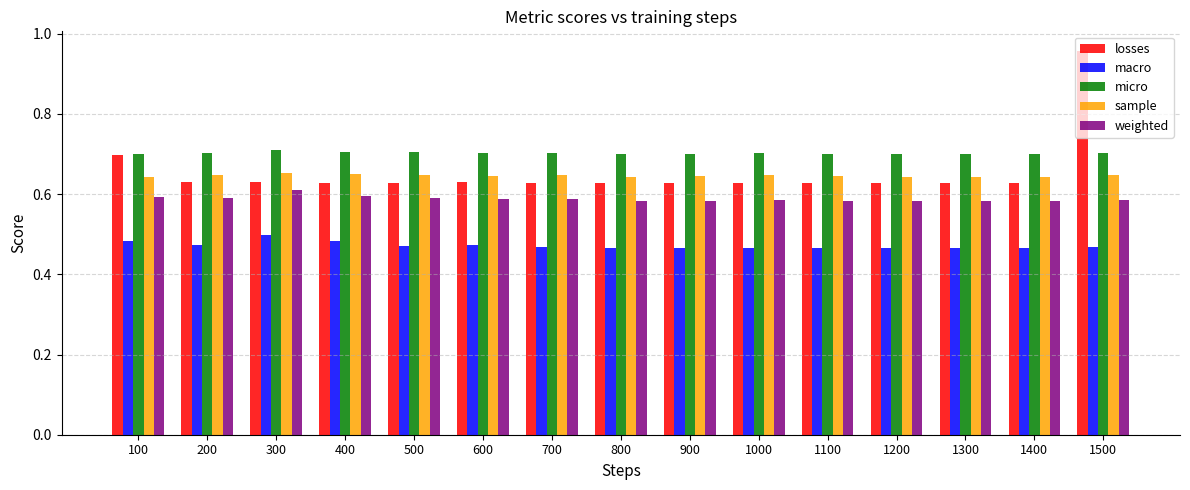

The value of sample at 600 is 0.4. True or false?

False